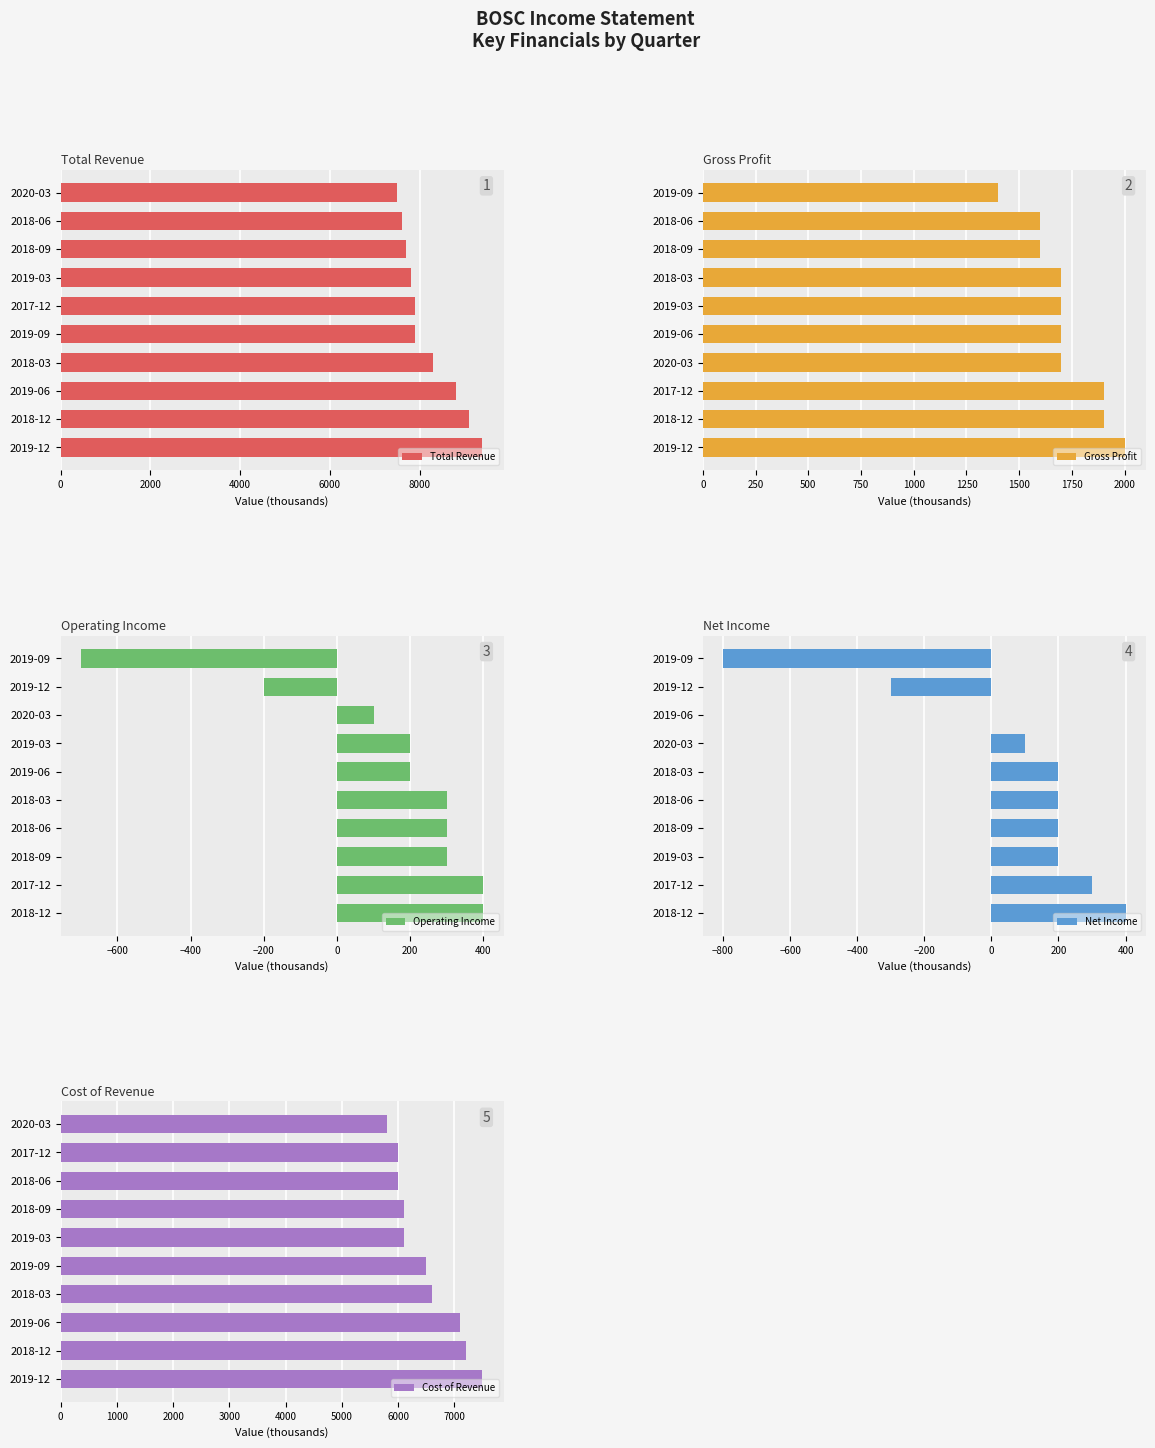

How many data points in Total Revenue are above 7900?

4